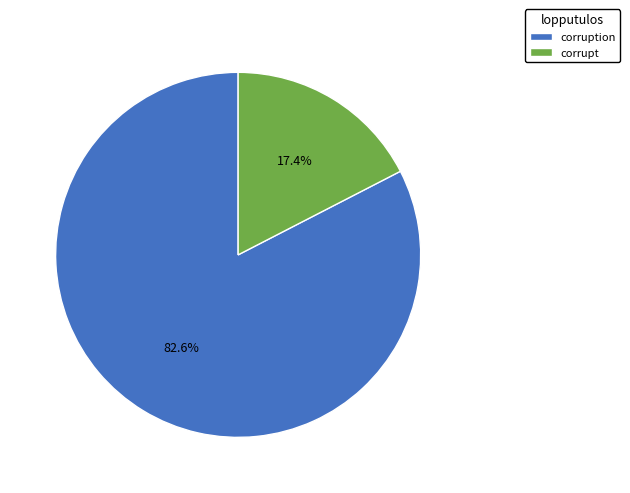

What percentage is NOT represented by corruption?

17.4%